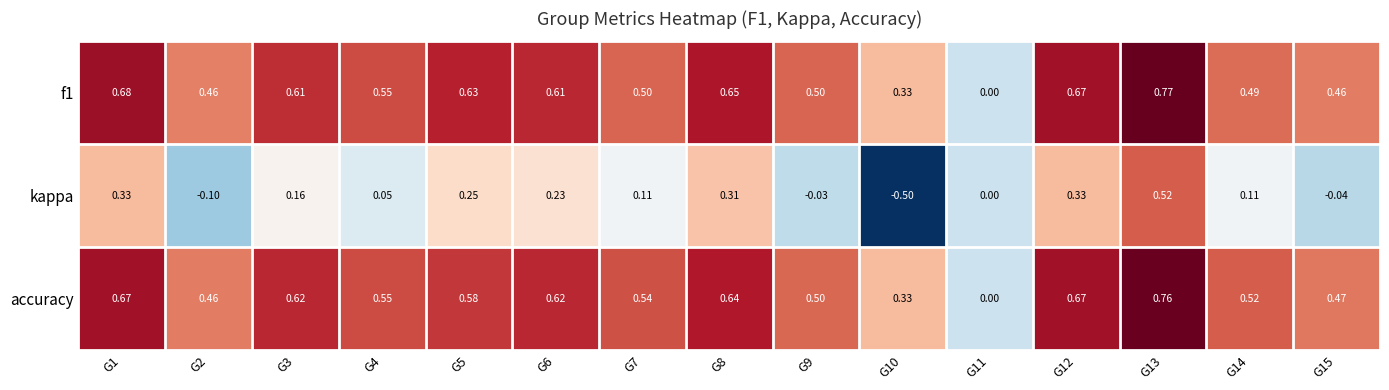

Which label corresponds to the smallest value in the chart?

G10